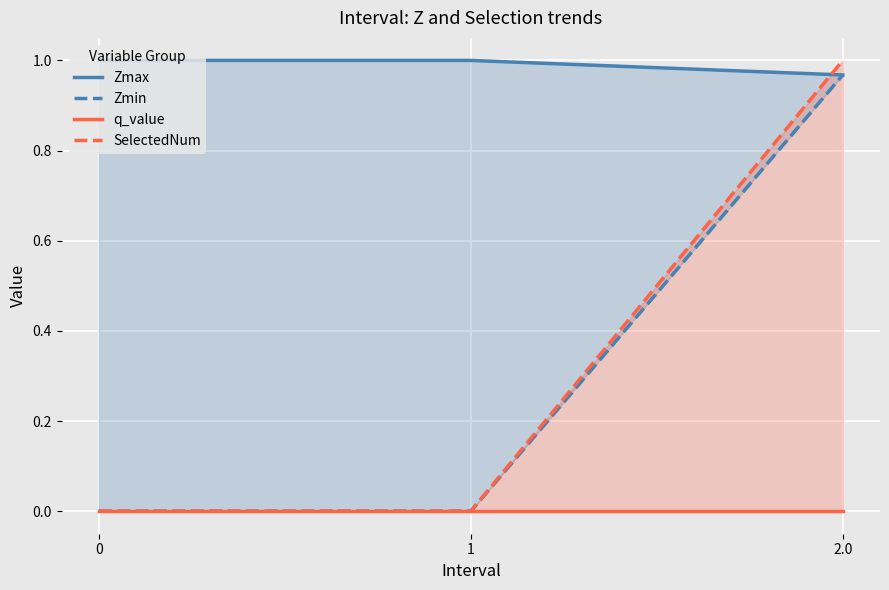

What is the label of the 2nd point from the left?

1